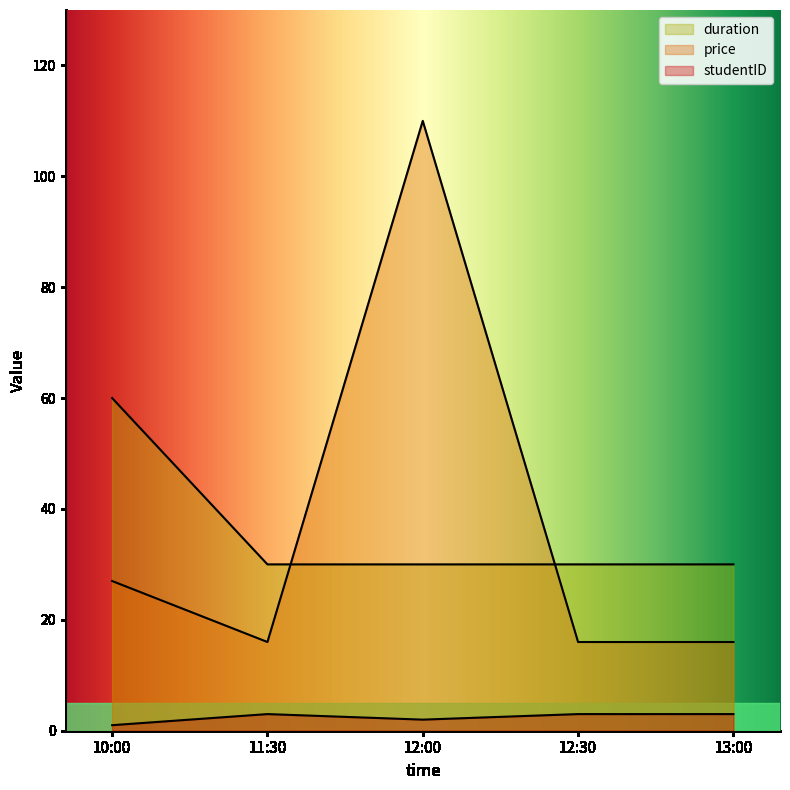

What is the minimum value shown in the chart?

1